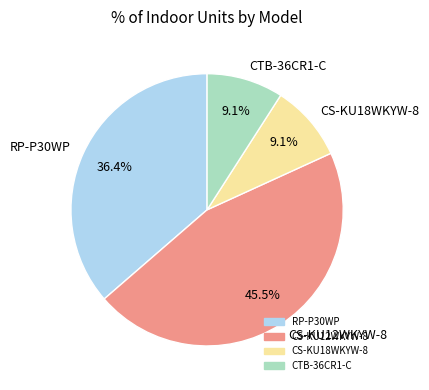

To the nearest percent, what is the combined percentage of CTB-36CR1-C and RP-P30WP?

45%